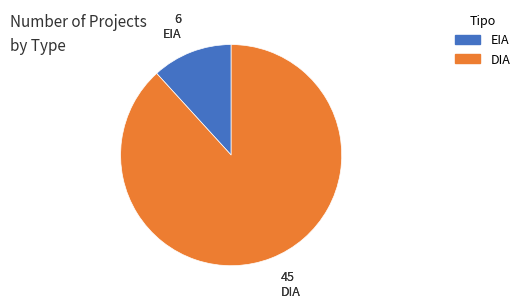

Rank the categories by value from highest to lowest.

DIA, EIA